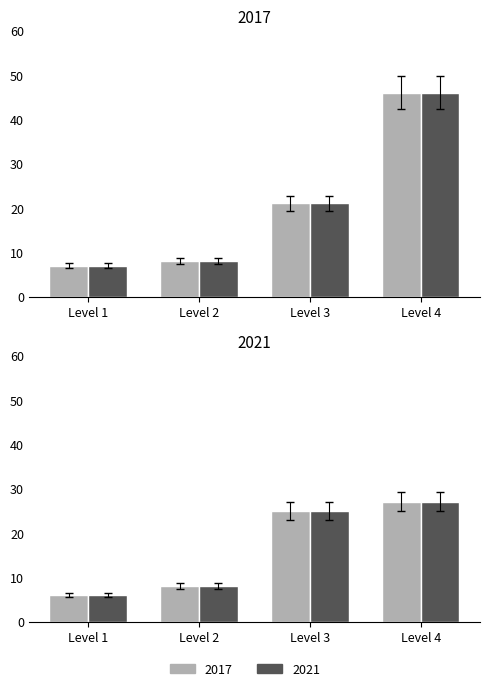

What is the difference between the 2021_dark values at Level 1 and Level 2?

2